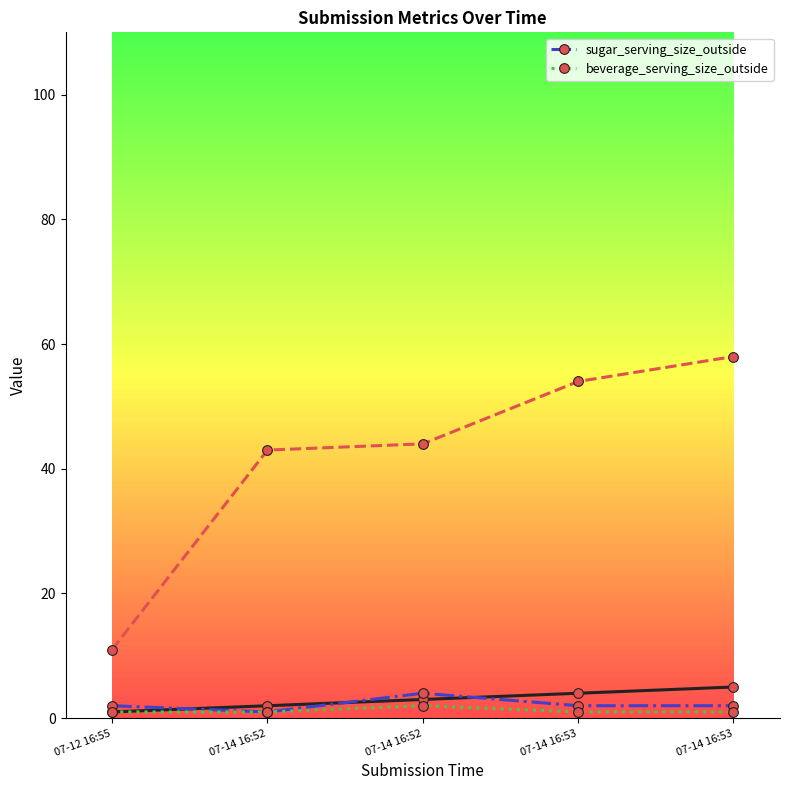

What is the average value of the sugar_serving_size_outside series?

2